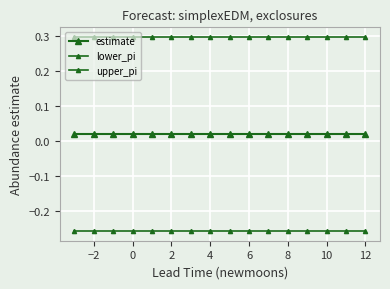

What is the maximum value for lower_pi?

-0.3